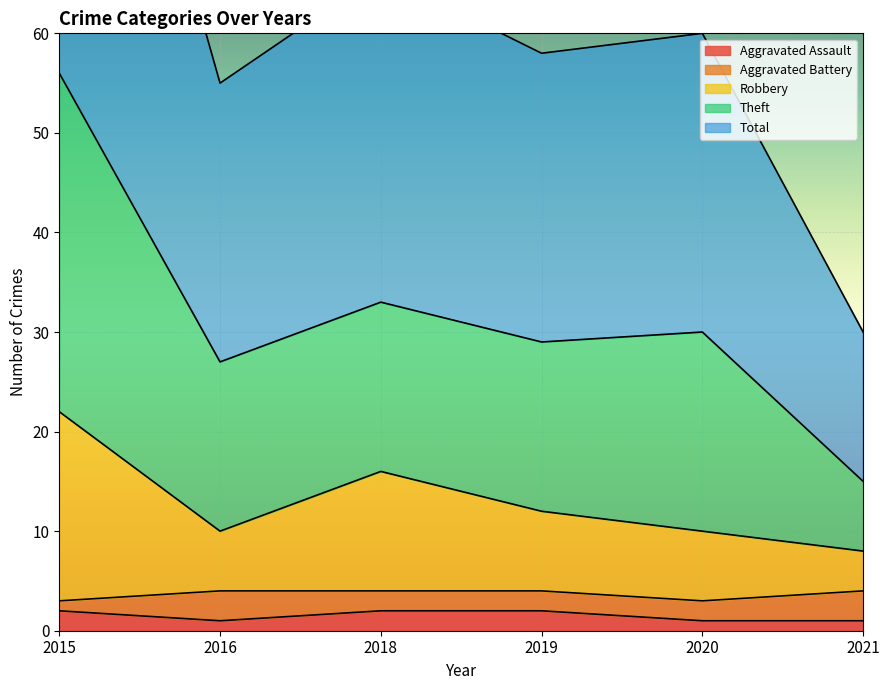

What is the value of the Robbery point at the 6th from the left?

8